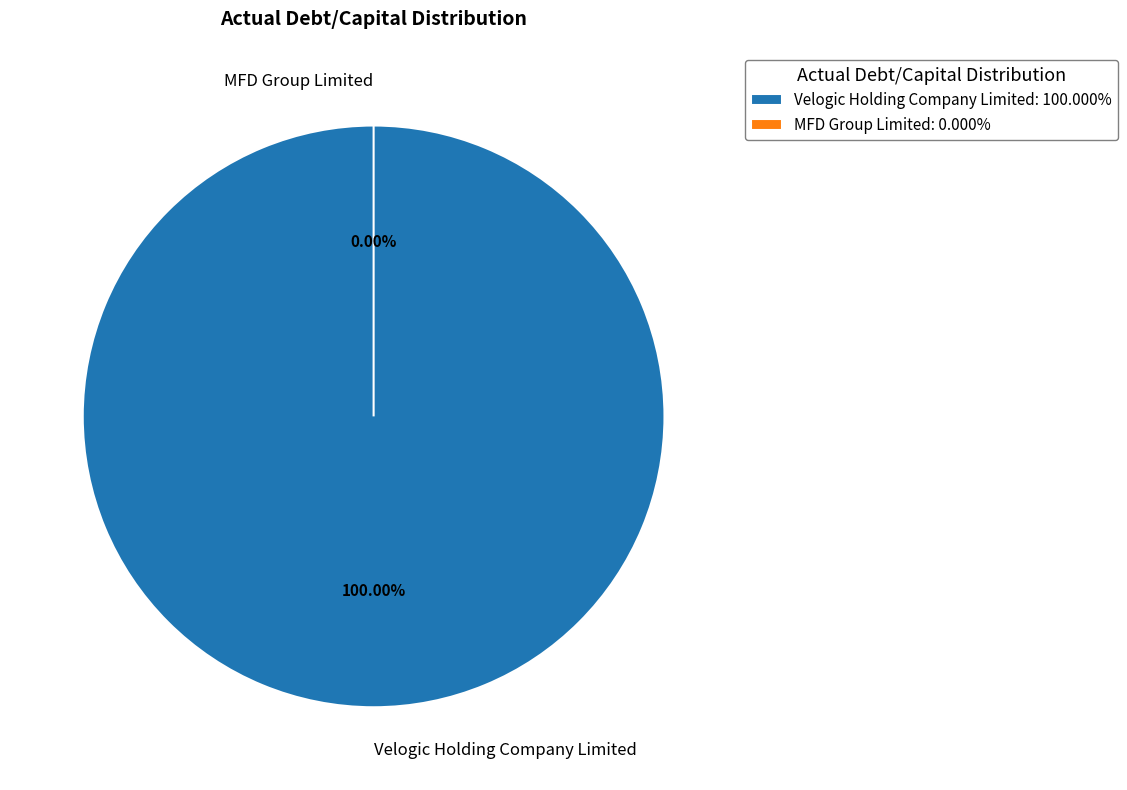

The MFD Group Limited slice represents 1% of the pie. True or false?

False